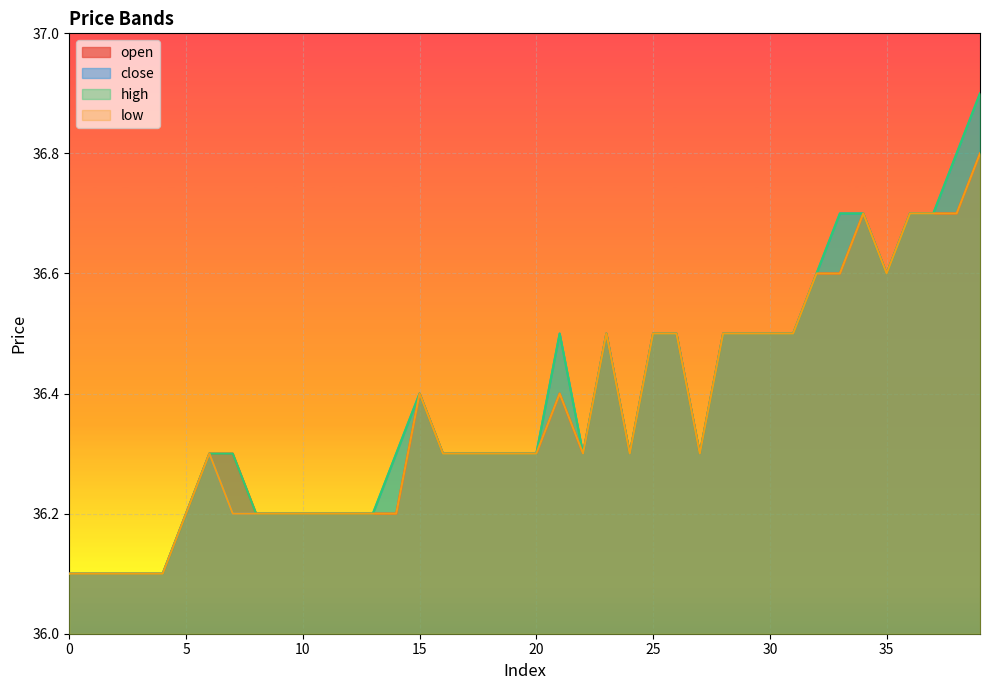

What is the highest value of the high series?

36.9